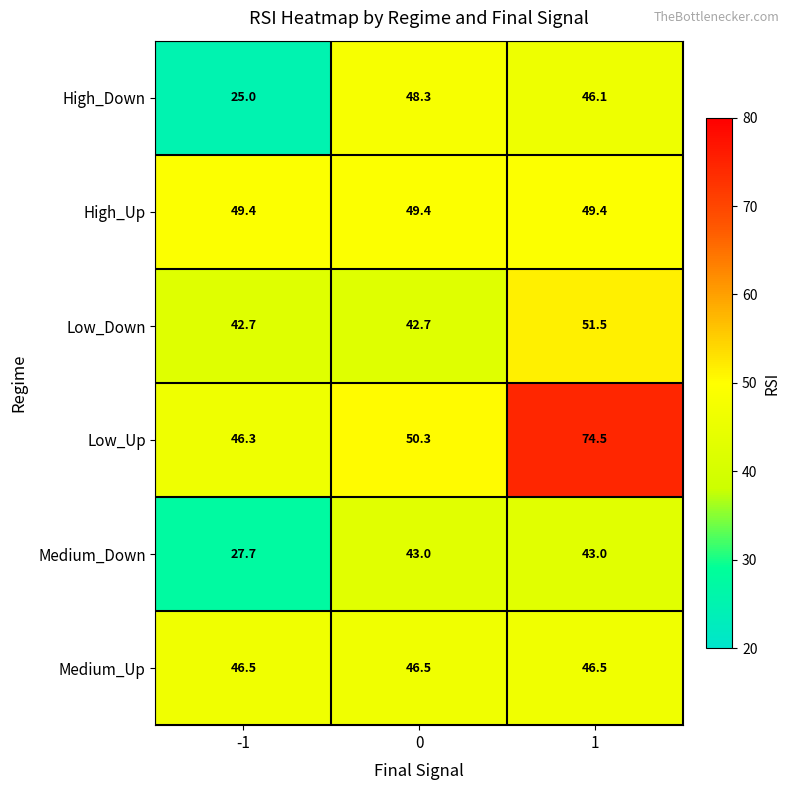

Read the Medium_Down value at 1.

43.0